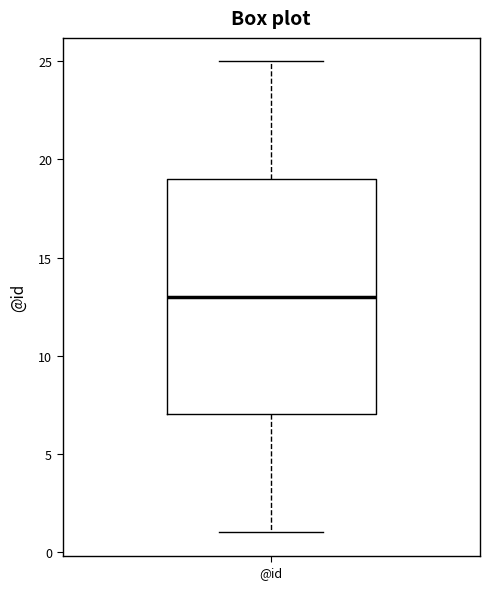

Transcribe this box plot: give where the median line is, the range the box spans, and where the two whiskers end, as read against the y-axis. The values are not printed on the chart, so give them approximately, as read against the axis.

median 13, box 7 to 19, whiskers 1 to 25